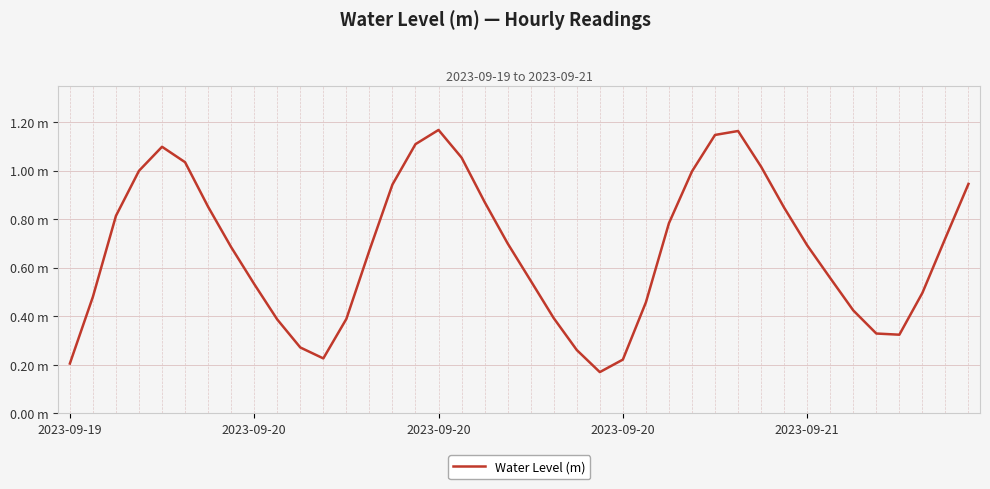

Rank the categories by value from highest to lowest.

16, 29, 28, 15, 2023-09-21, 17, 5, 30, 2023-09-20, 27, 39, 14, 18, 6, 31, 2023-09-20, 26, 38, 19, 32, 7, 13, 33, 20, 8, 37, 2023-09-20, 25, 34, 21, 12, 9, 35, 36, 10, 22, 11, 24, 2023-09-19, 23